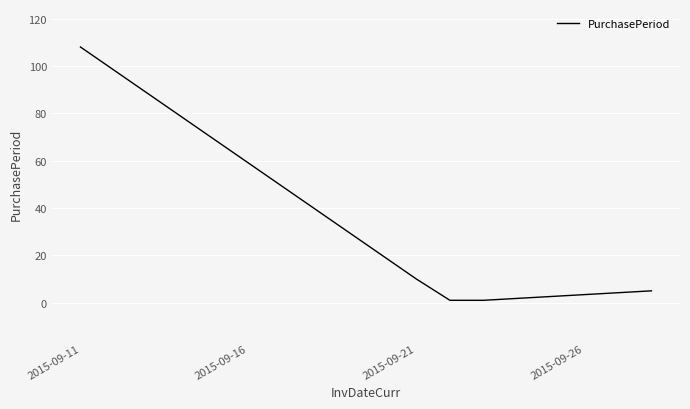

What is the difference between the maximum and second lowest values?

107